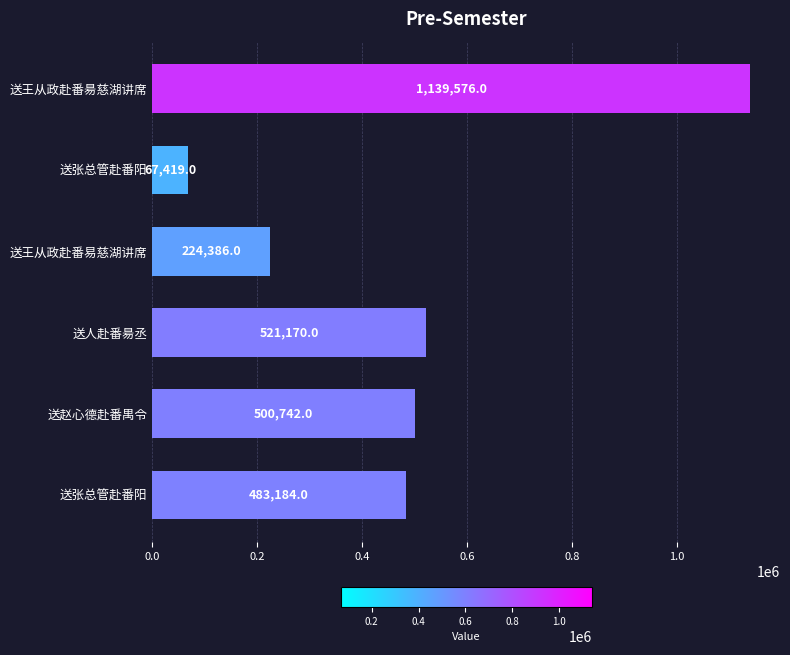

What is the minimum value shown in the chart?

67419